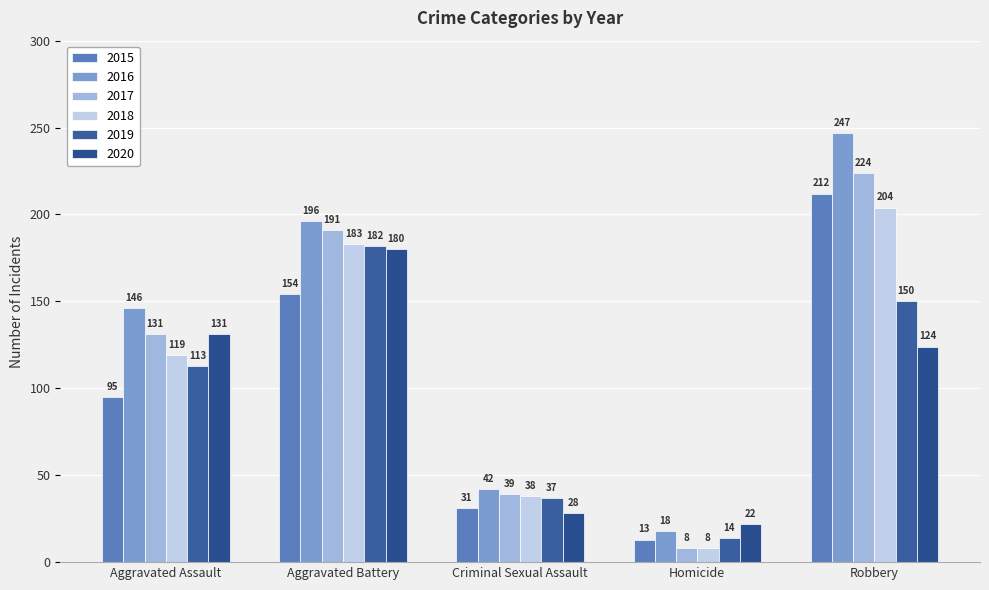

At how many categories does at least one series exceed 228?

1